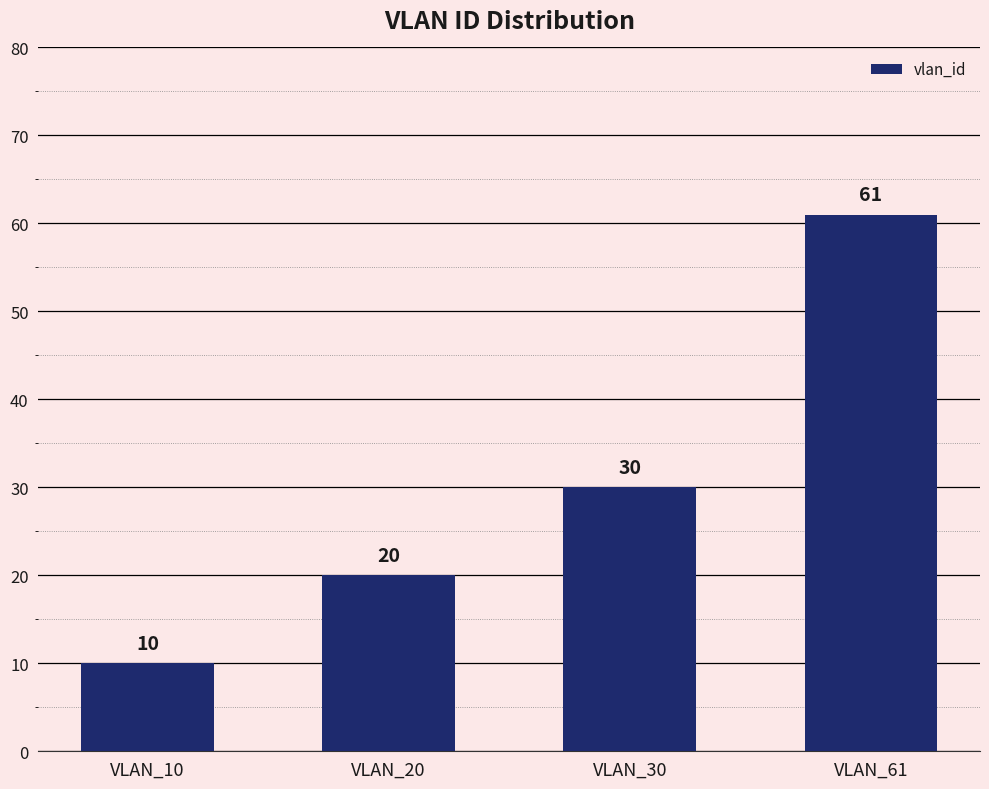

True or false: the data shows 20 at VLAN_20.

True